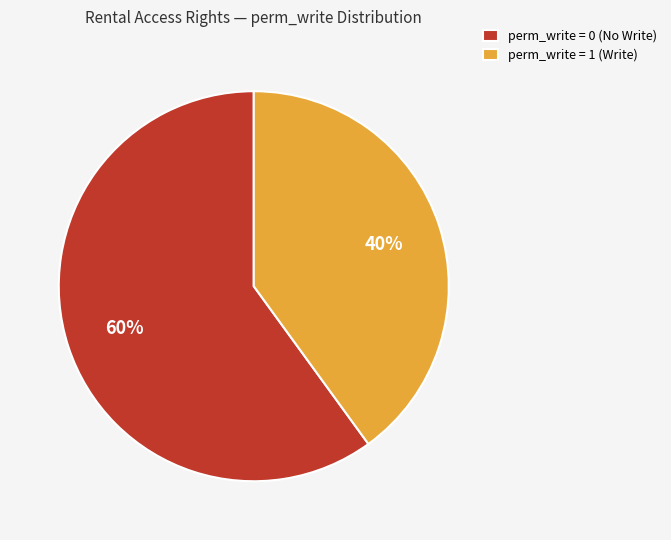

Combined, do perm_write = 1 (Write) and perm_write = 0 (No Write) account for over 50%?

Yes